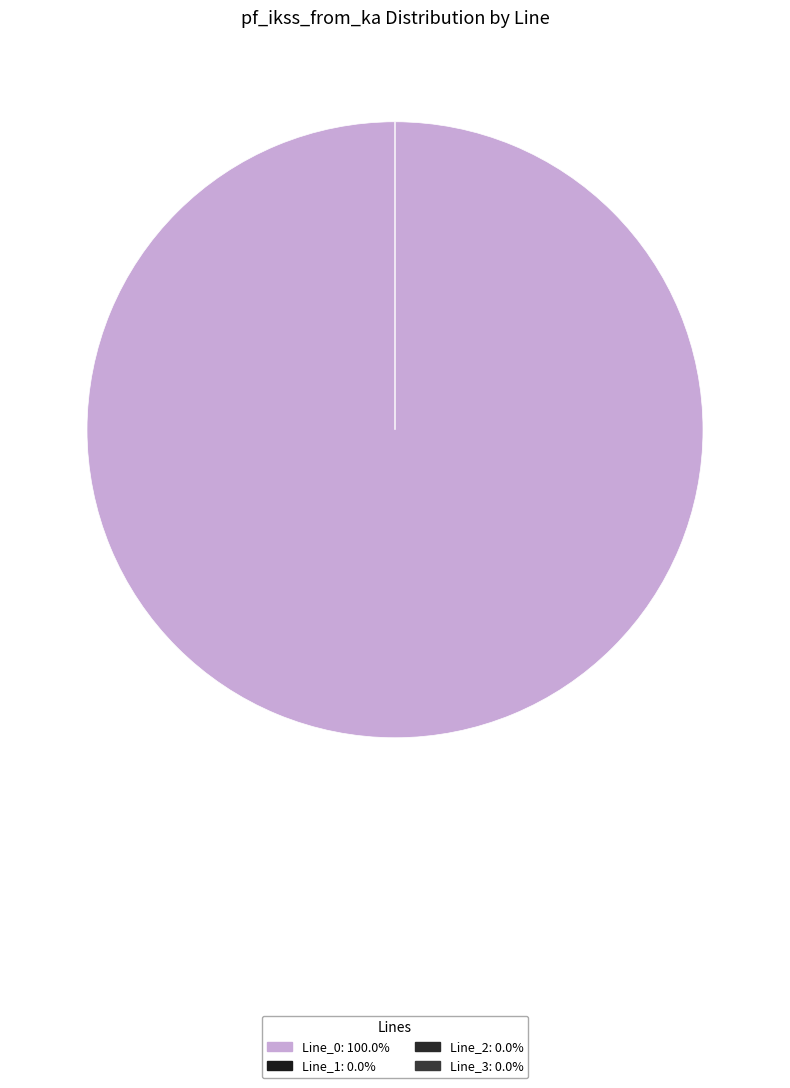

Do Line_1 and Line_0 together represent more than half of the pie?

Yes